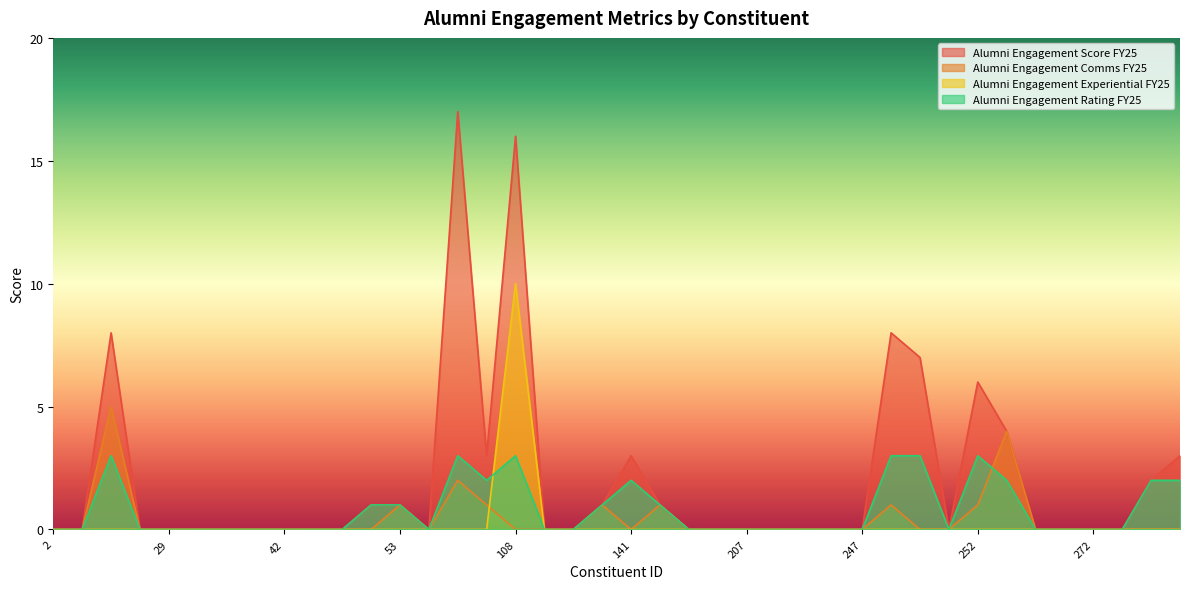

True or false: Alumni Engagement Score FY25 has more than 1 points higher than both neighbors.

True